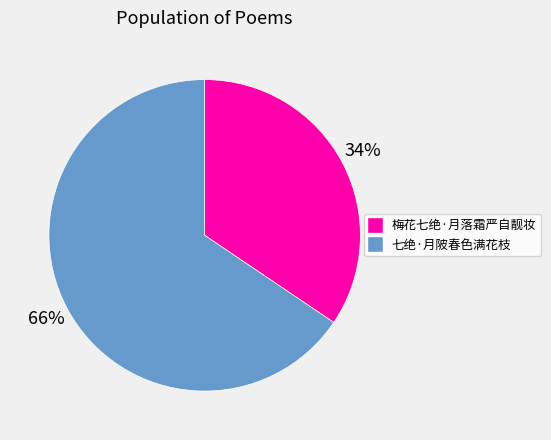

Is it true that 梅花七绝·月落霜严自靓妆 is 34% of the pie?

True